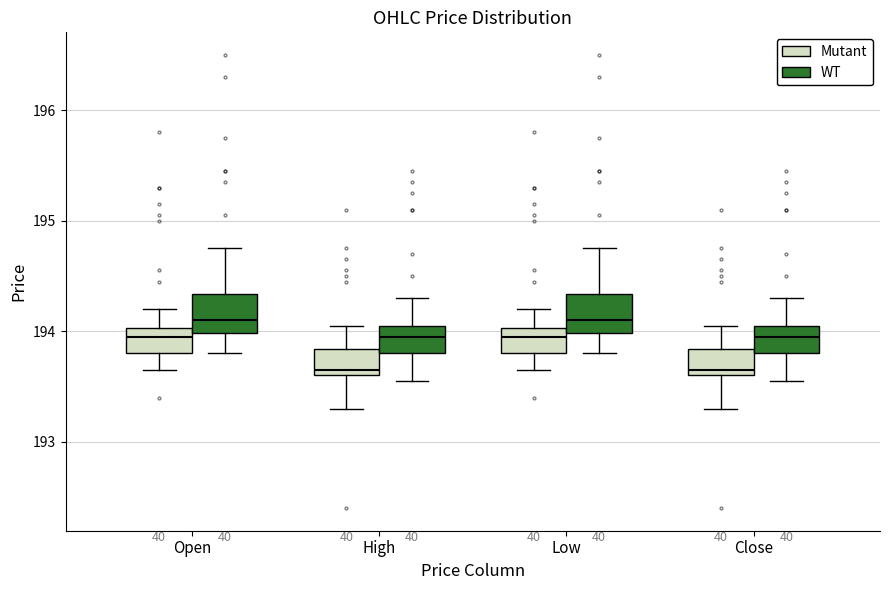

Reading left to right, read every box against the y-axis: the position of its median line, the range the box covers, and the ends of its whiskers. The values are not printed on the chart, so give them approximately, as read against the axis.

Open (Mutant): median 194.0 (just below the box's upper edge), box 193.8 to 194.0, whiskers 193.7 to 194.2
Open (WT): median 194.1, box 194.0 to 194.3, whiskers 193.8 to 194.8
High (Mutant): median 193.7, box 193.6 to 193.8, whiskers 193.3 to 194.1
High (WT): median 194.0, box 193.8 to 194.1, whiskers 193.6 to 194.3
Low (Mutant): median 194.0 (just below the box's upper edge), box 193.8 to 194.0, whiskers 193.7 to 194.2
Low (WT): median 194.1, box 194.0 to 194.3, whiskers 193.8 to 194.8
Close (Mutant): median 193.7, box 193.6 to 193.8, whiskers 193.3 to 194.1
Close (WT): median 194.0, box 193.8 to 194.1, whiskers 193.6 to 194.3